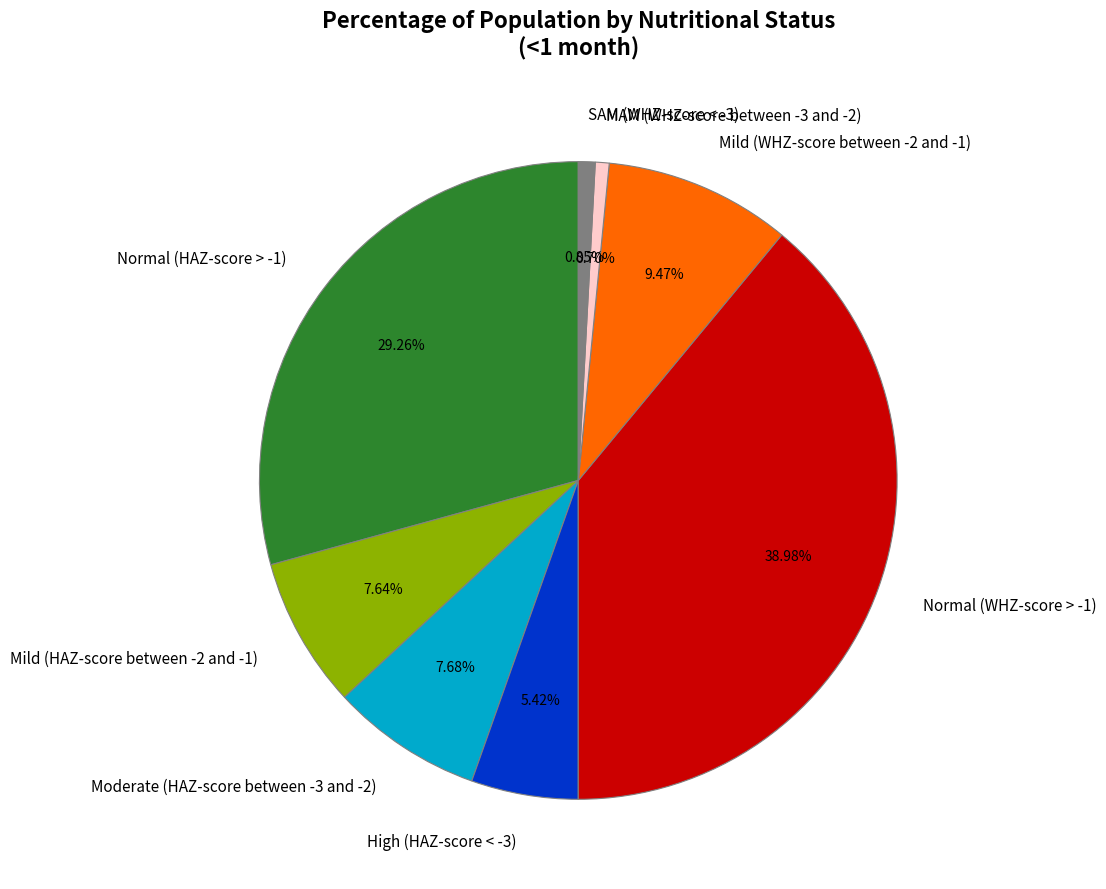

To the nearest percent, what portion does High (HAZ-score < -3) represent?

5%